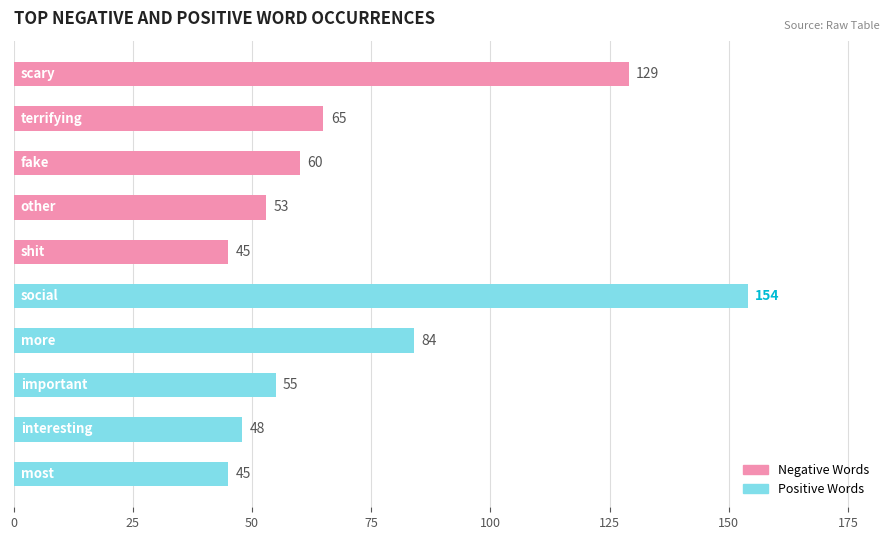

What is the value of the 1st bar from the top?

129